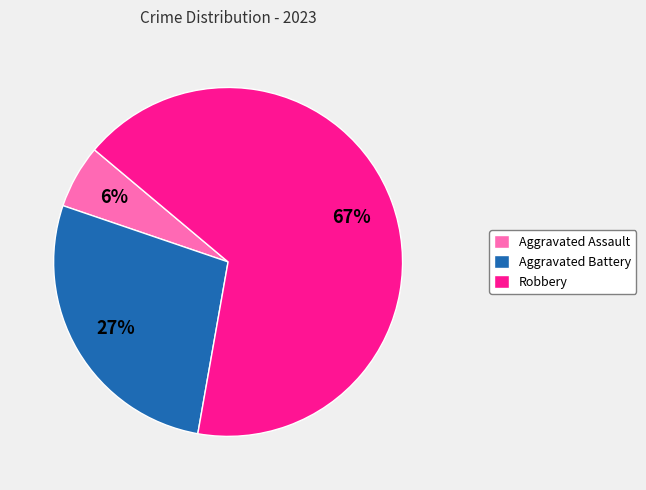

Is it true that Aggravated Battery is 27% of the pie?

True